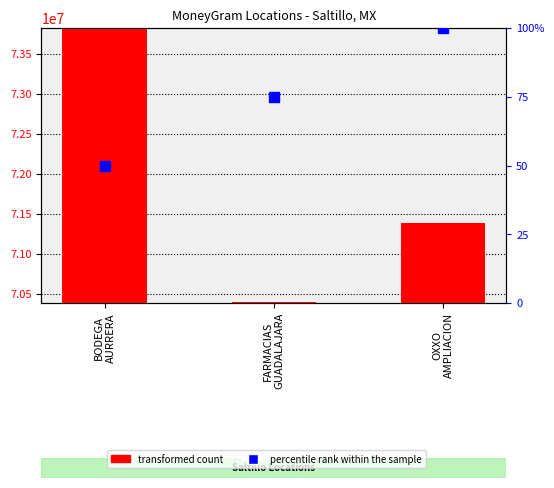

The percentile rank within the sample series shows 33 at FARMACIAS
GUADALAJARA. True or false?

False